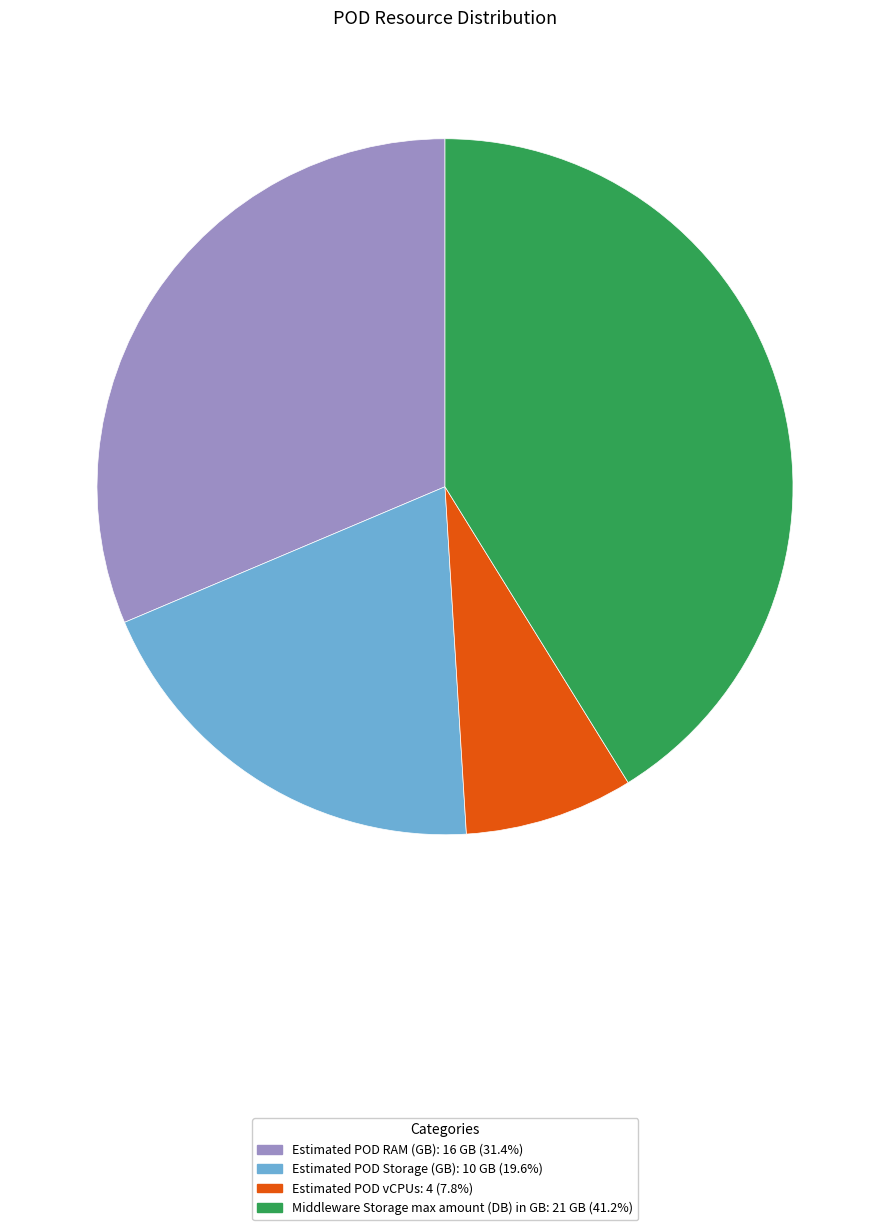

Rank the categories by value from highest to lowest.

Middleware Storage max amount (DB) in GB, Estimated POD RAM (GB), Estimated POD Storage (GB), Estimated POD vCPUs